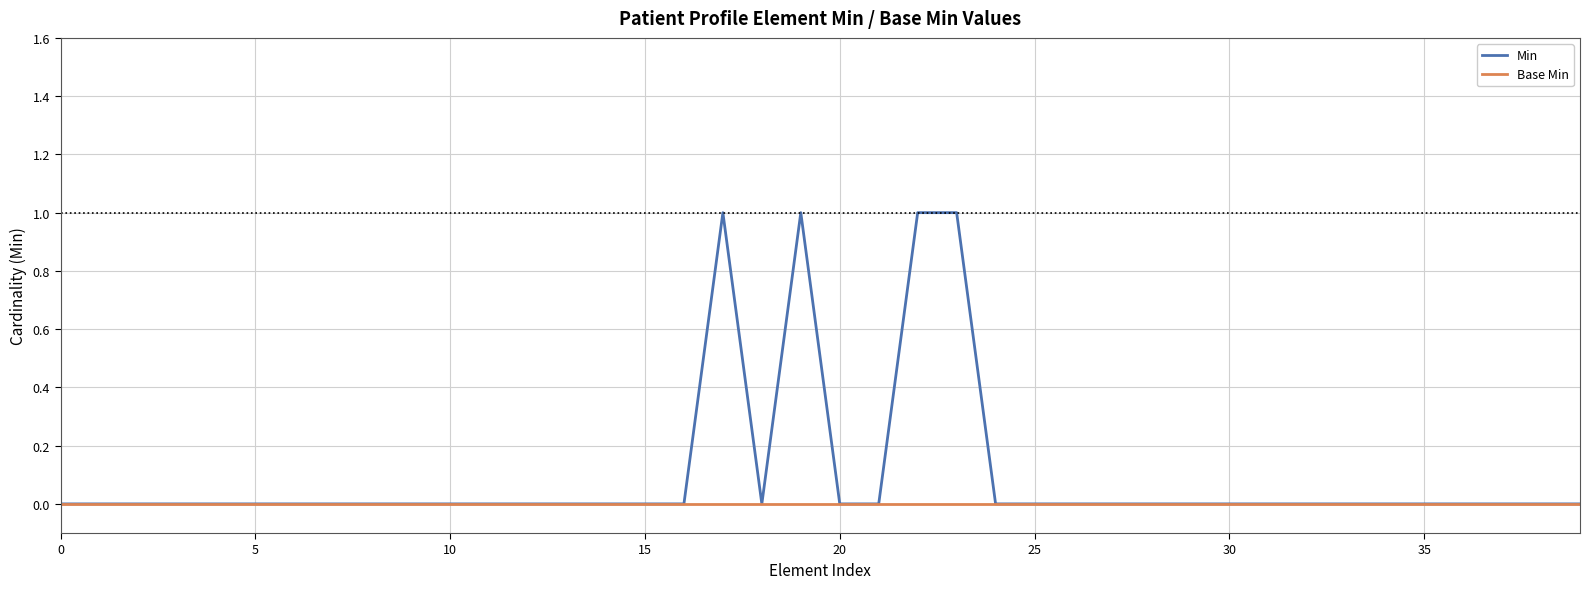

List the series in order of their overall mean, lowest first.

Base Min, Min